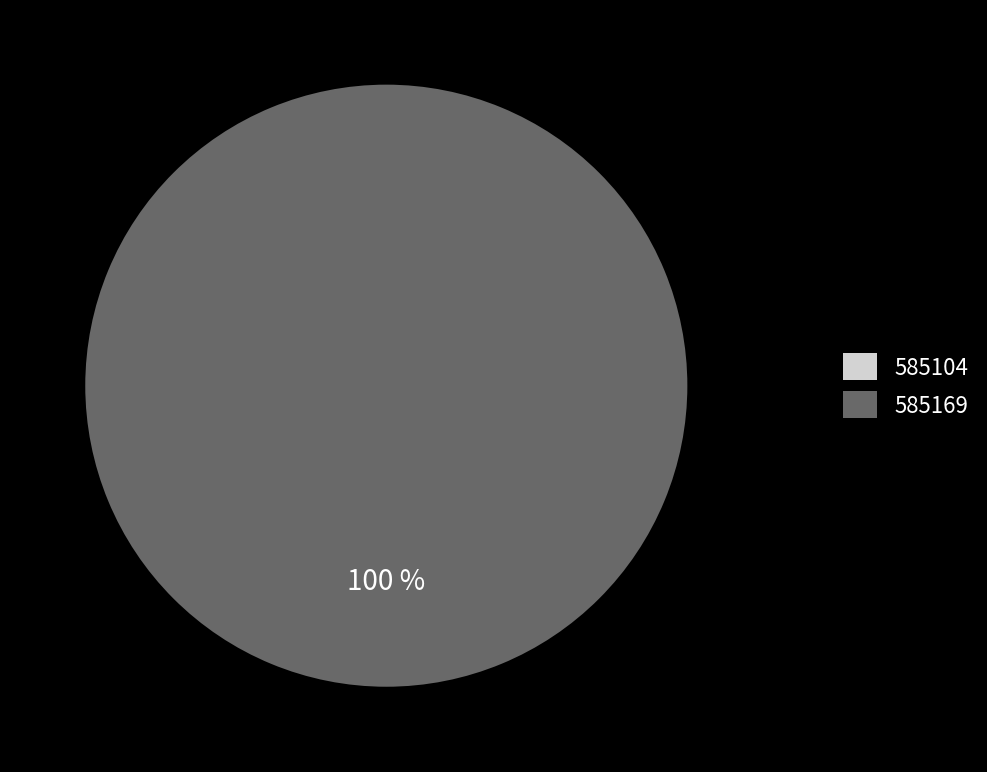

How many segments does this pie chart have?

2